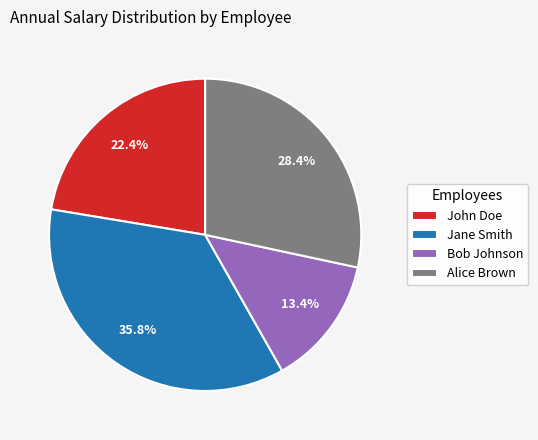

Is it true that Jane Smith is 42% of the pie?

False